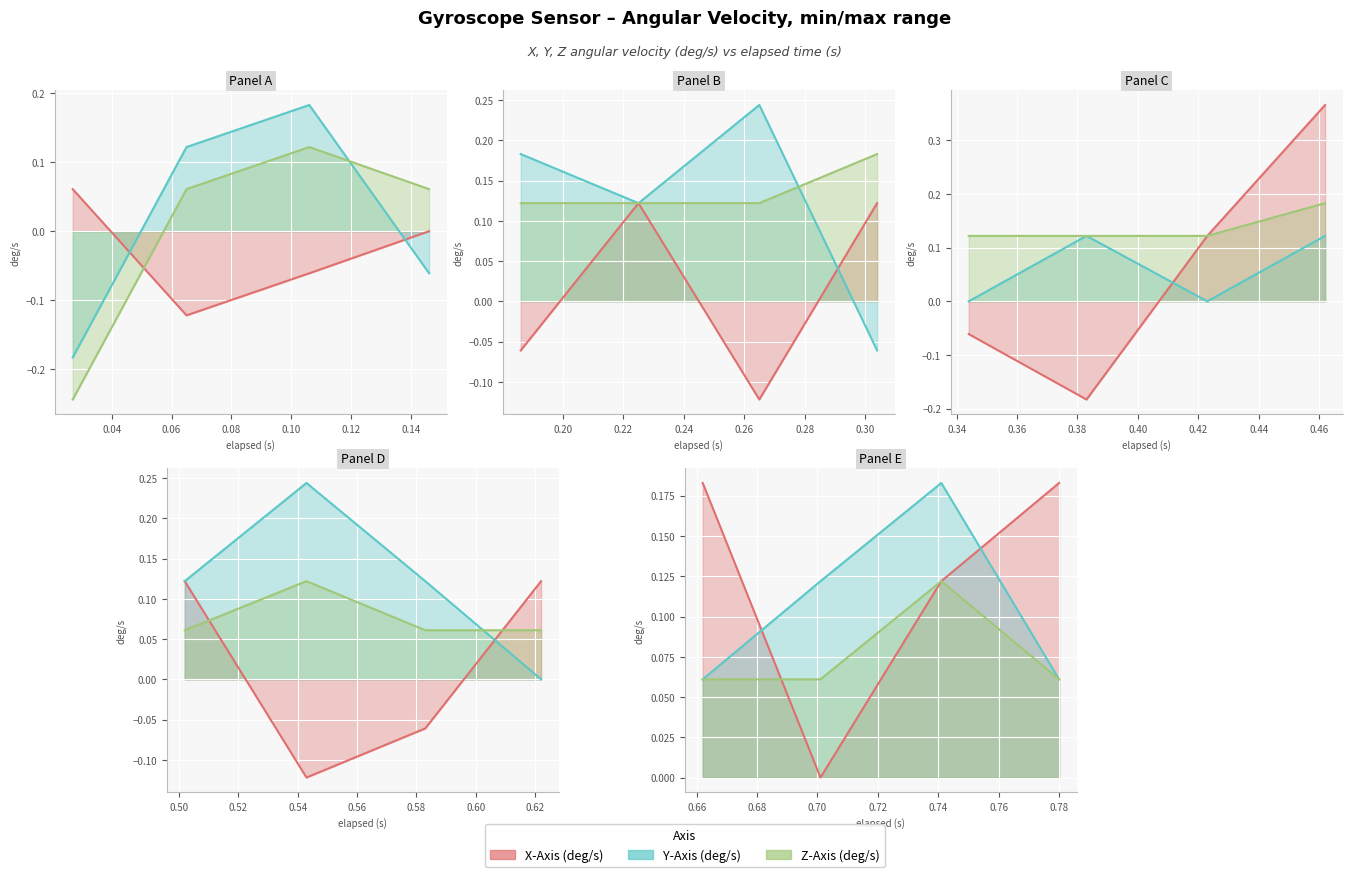

Which series has the widest spread of values?

X-Axis (deg/s)